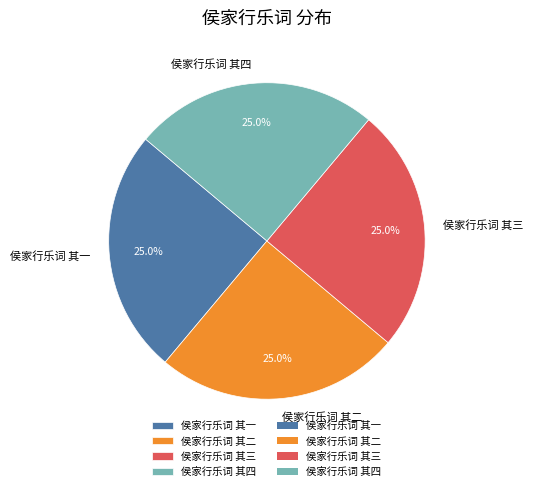

What is the ratio of the value at 侯家行乐词 其三 to the value at 侯家行乐词 其一?

1.0